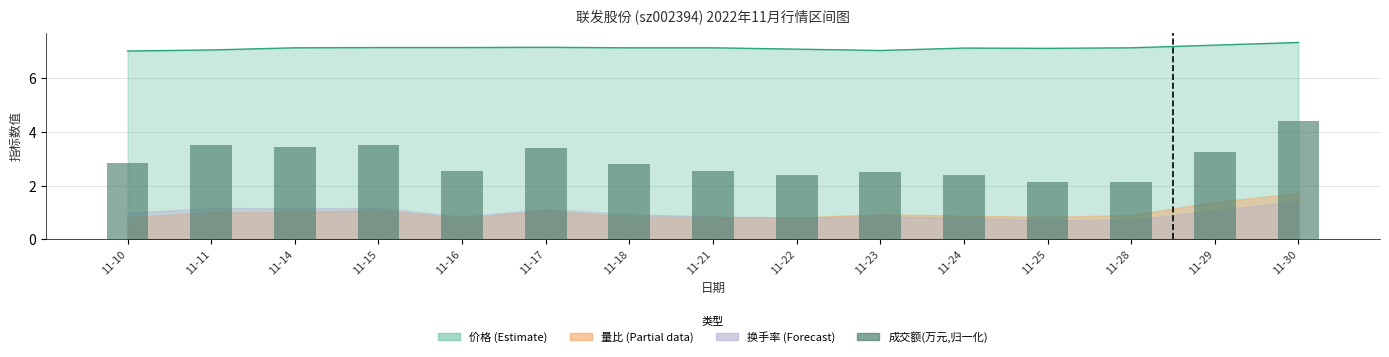

Approximately how many times larger is the value at 11-25 compared to 11-18?

0.8